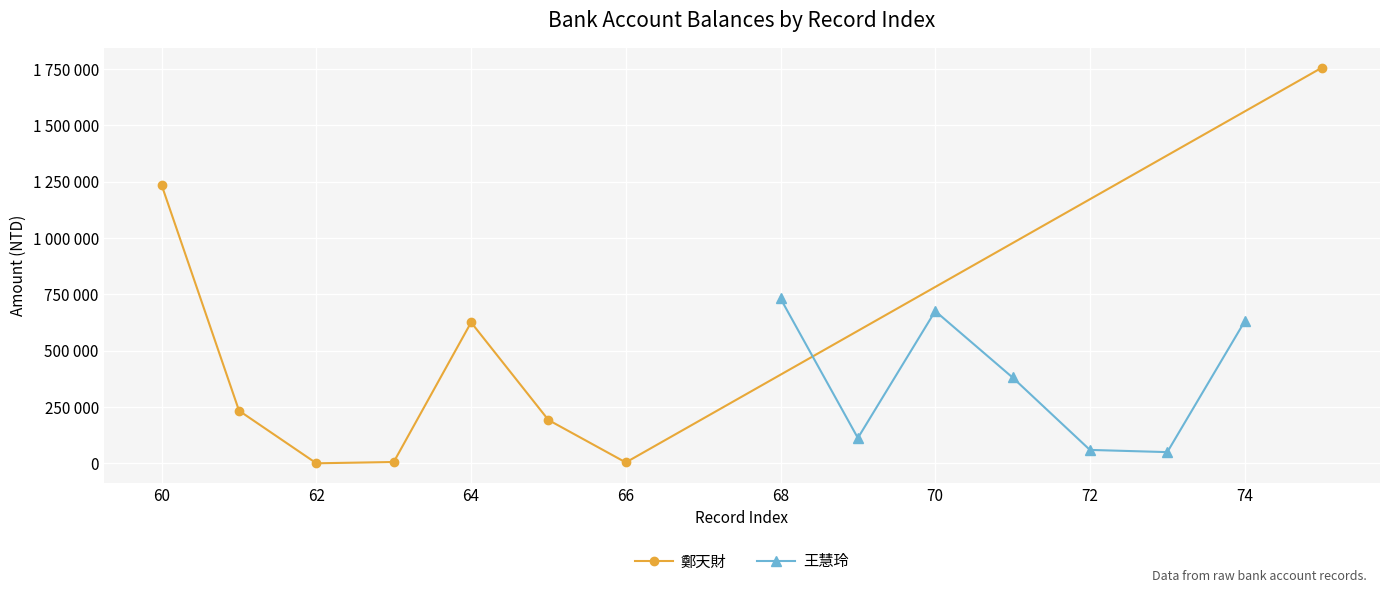

In 王慧玲, how many points are lower than both neighbors (excluding endpoints)?

2